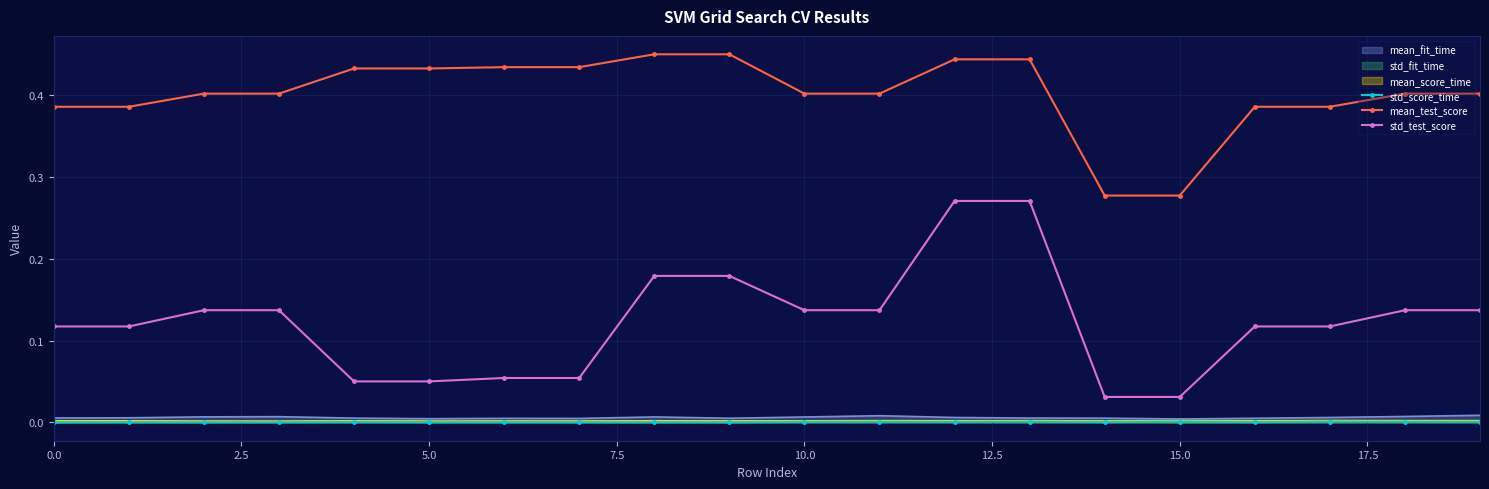

Which series has the widest spread of values?

std_test_score